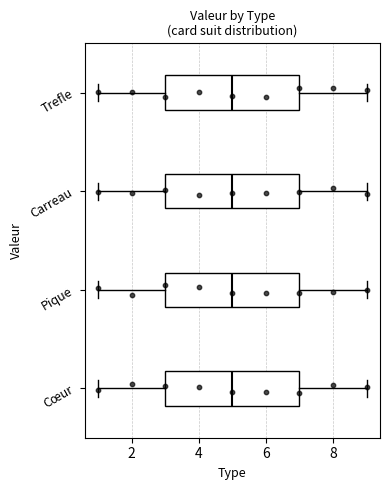

Where is the left edge of the box for Cœur on the x-axis? The values are not printed on the chart, so give them approximately, as read against the axis.

3